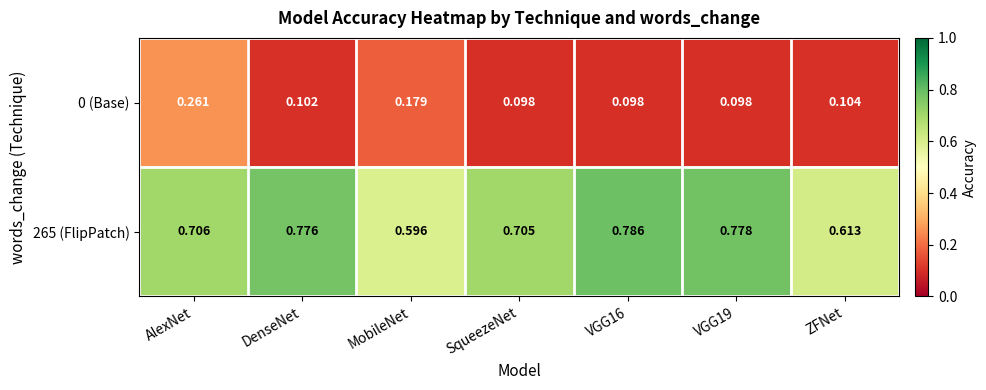

At which label is 265 (FlipPatch) closest to 0?

MobileNet